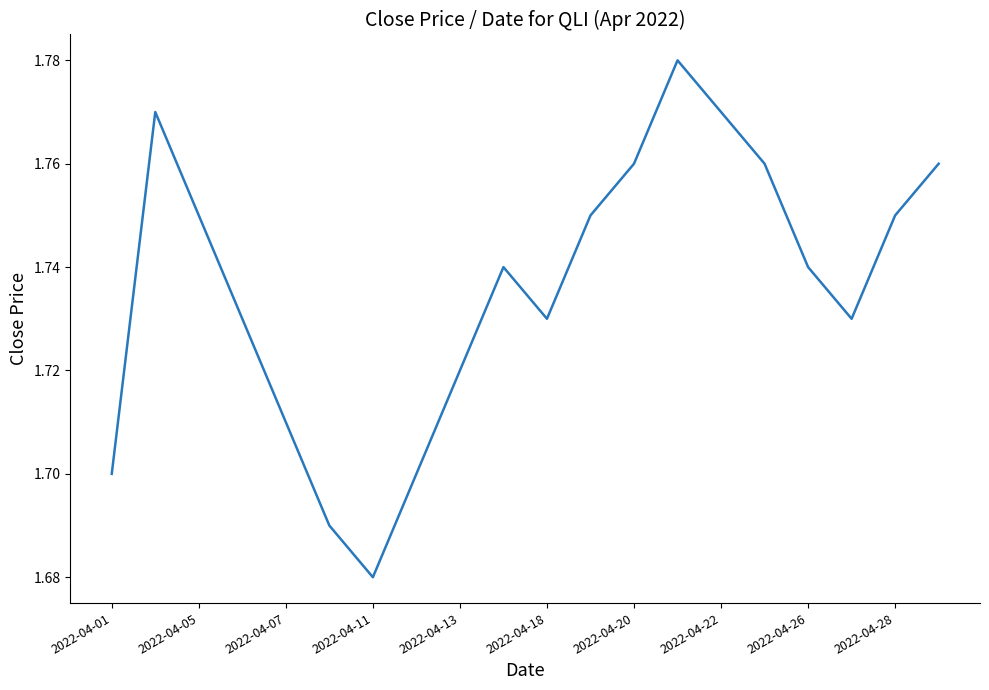

Which label corresponds to the smallest value in the chart?

2022-04-11